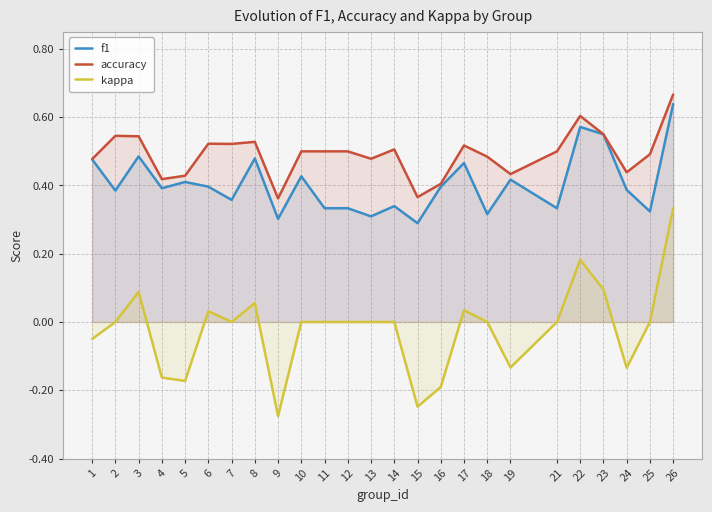

At which category does the chart reach its minimum across all series?

9